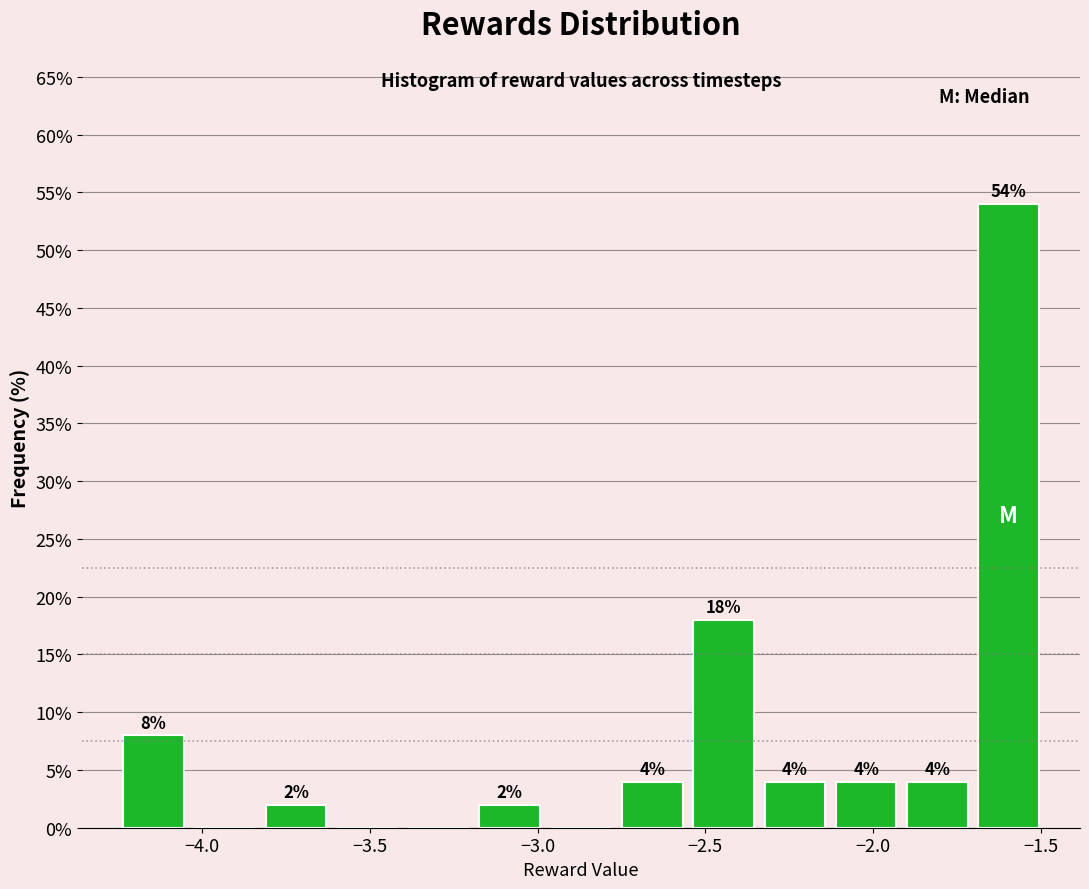

Over which range of the x-axis is the bar tallest?

-1.70 to -1.50